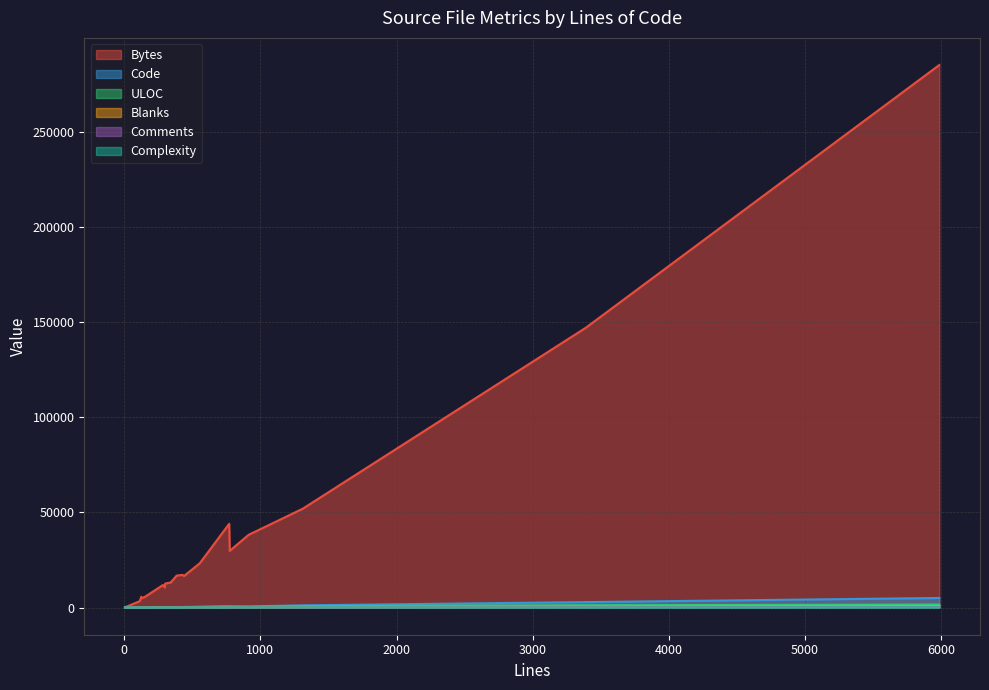

Which series has the largest total across all categories?

Bytes